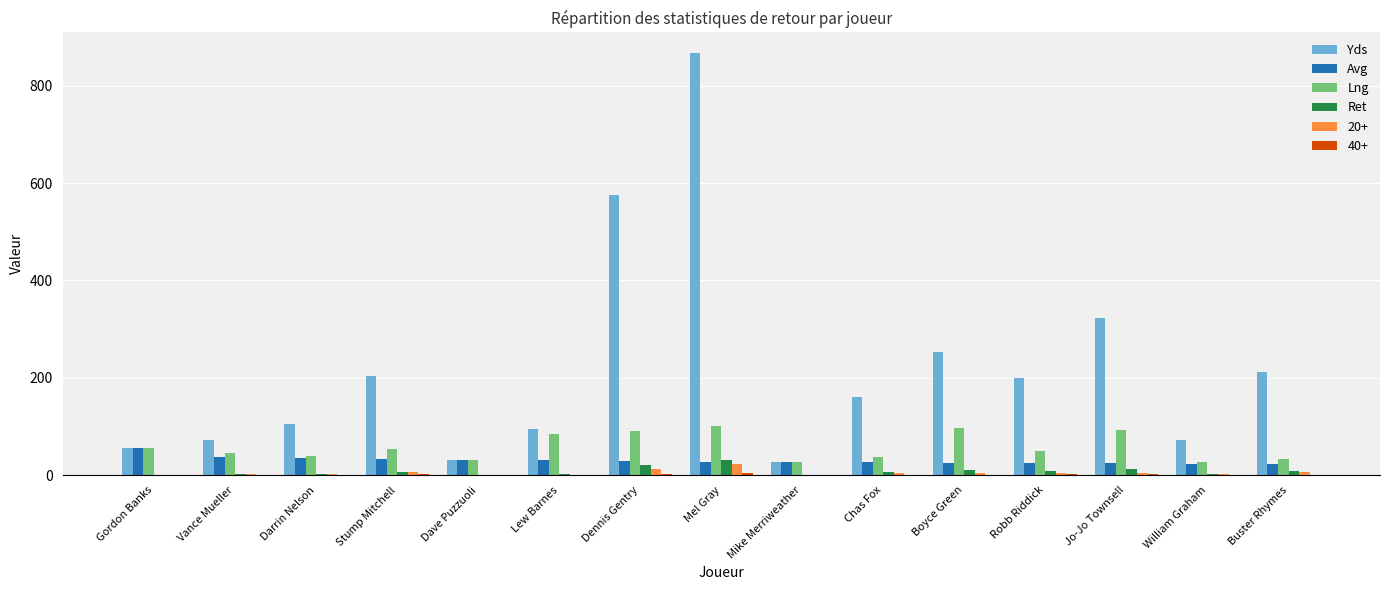

Is the value of Ret at Dave Puzzuoli greater than the value of Avg at Jo-Jo Townsell?

No